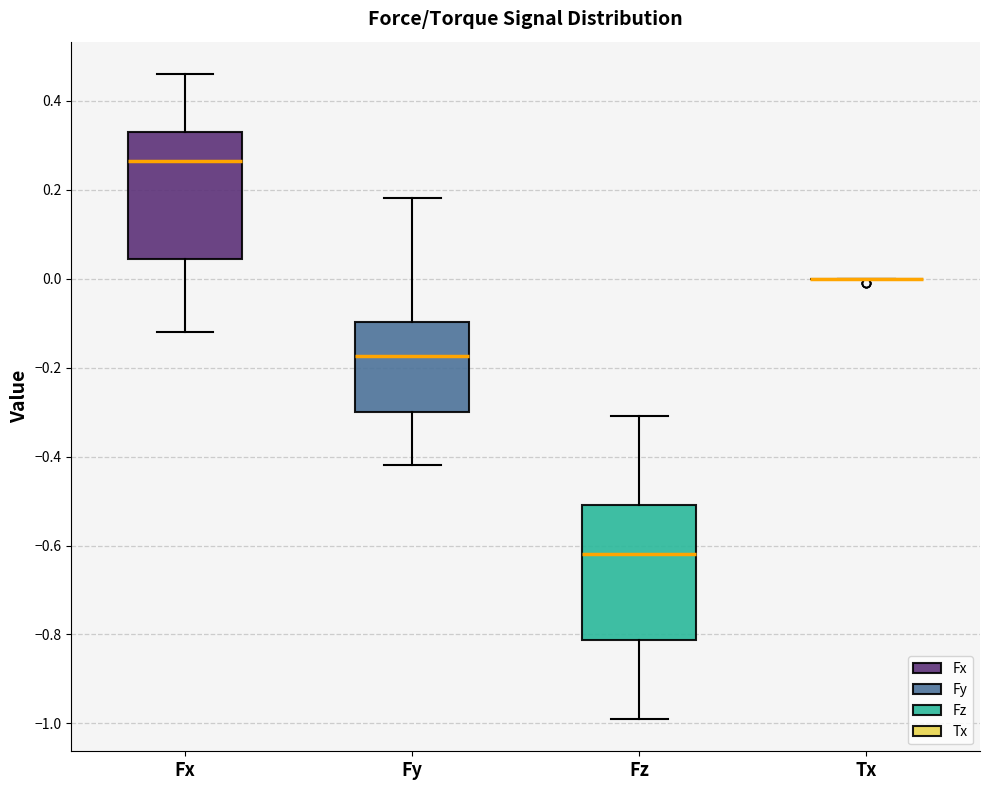

Where is the upper edge of the box for Fz on the y-axis? The values are not printed on the chart, so give them approximately, as read against the axis.

-0.50